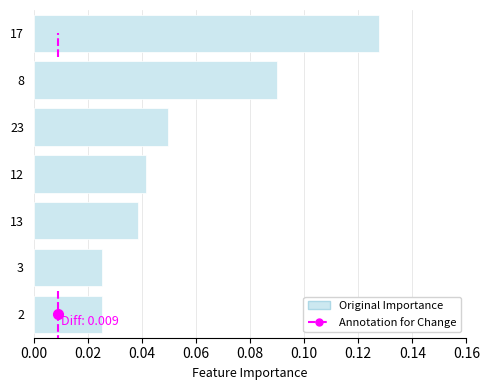

The value at 13 is 0.1. True or false?

False